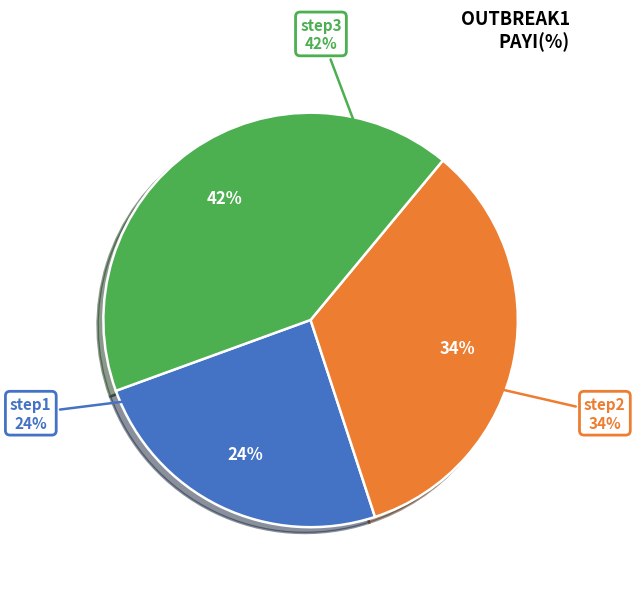

Does any single category account for the majority?

No